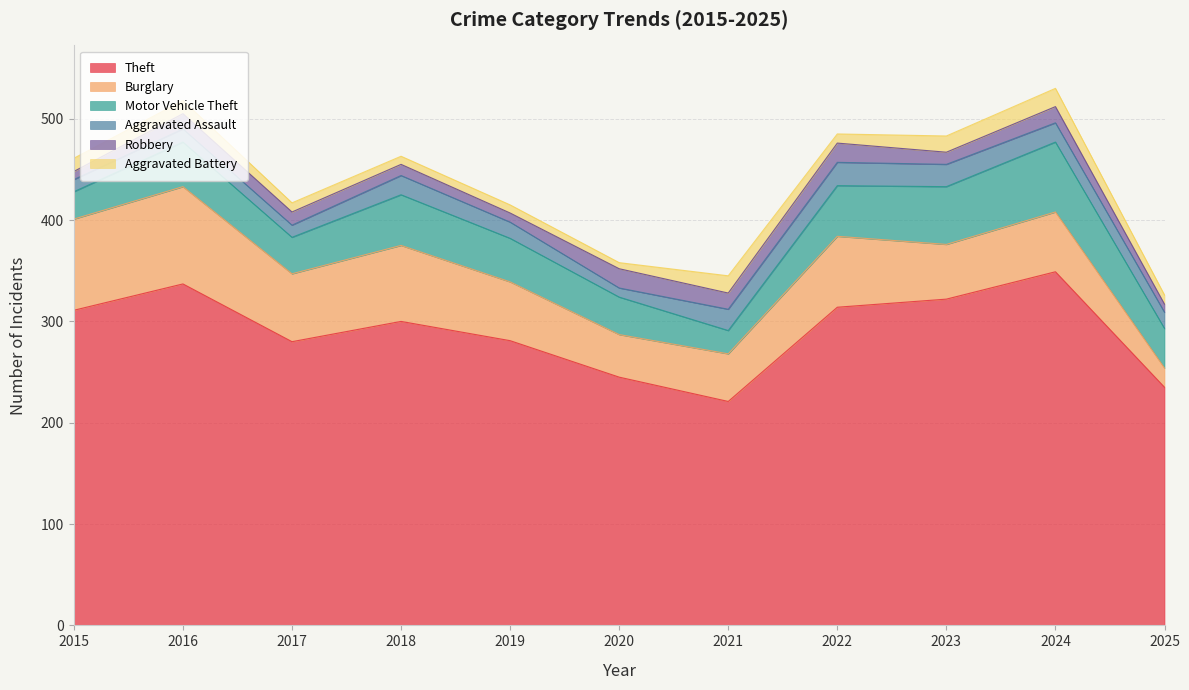

What is the total value across all series at 2025?

326